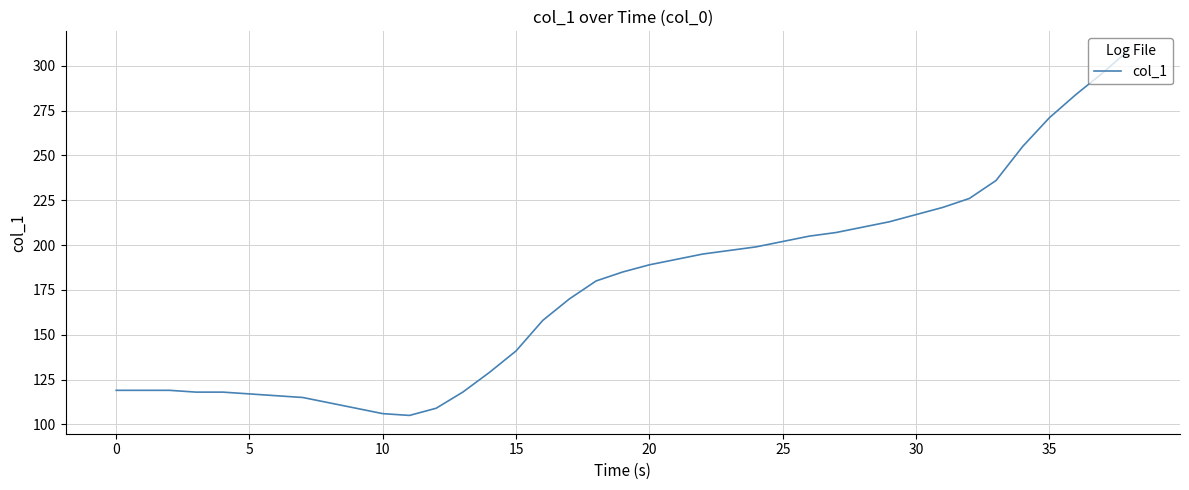

What is the difference between the maximum and minimum values?

204